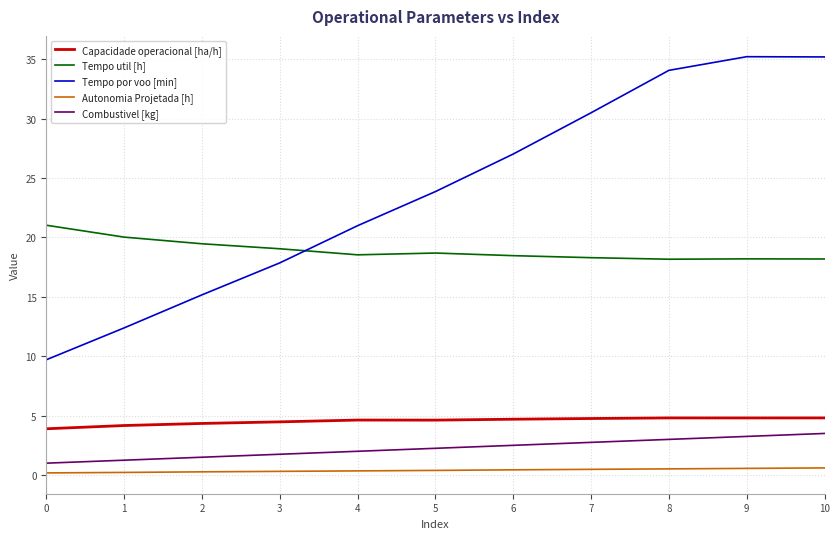

How many series are shown in this chart?

5